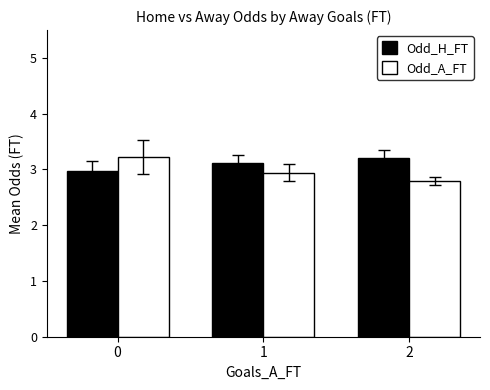

Rank the series by their average value, from highest to lowest.

Odd_H_FT, Odd_A_FT